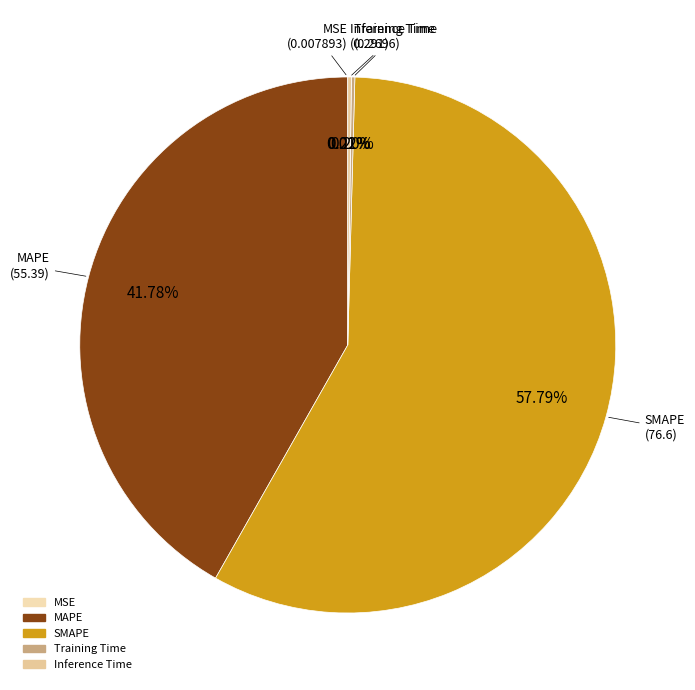

What is the largest slice in the pie chart?

SMAPE